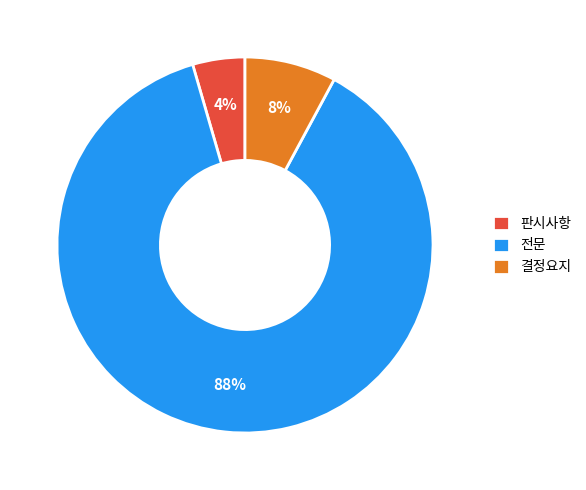

Combined, do 전문 and 결정요지 account for over 50%?

Yes